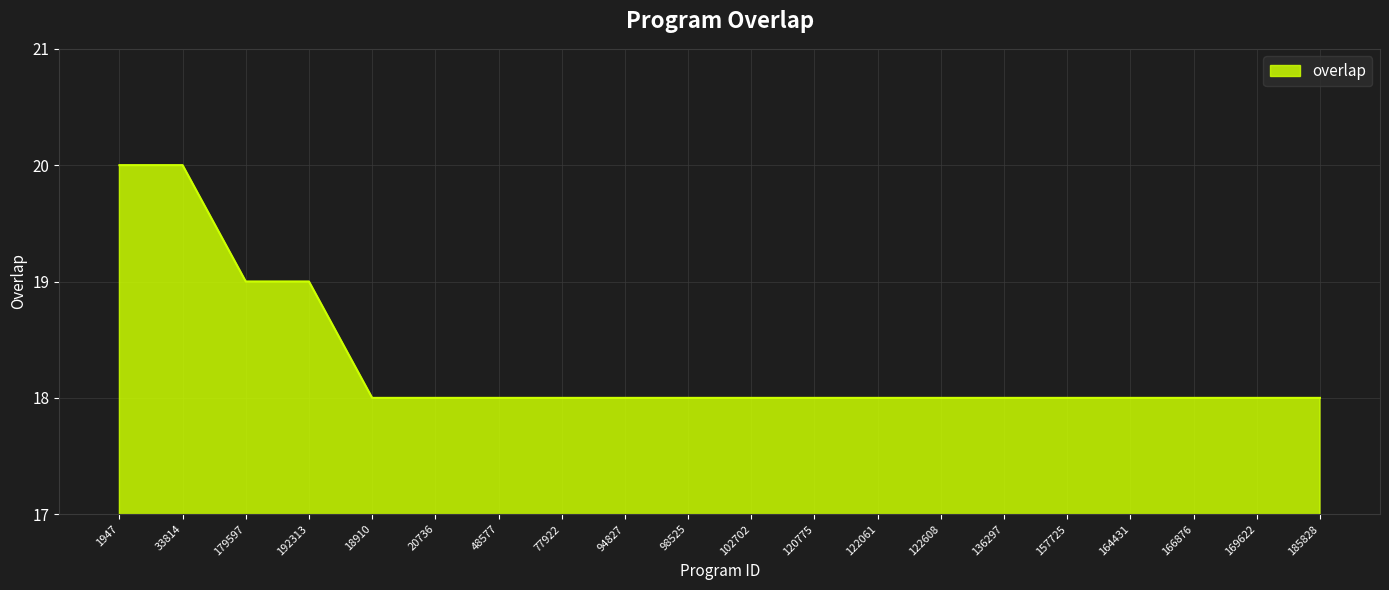

What position from the right is 33814?

19